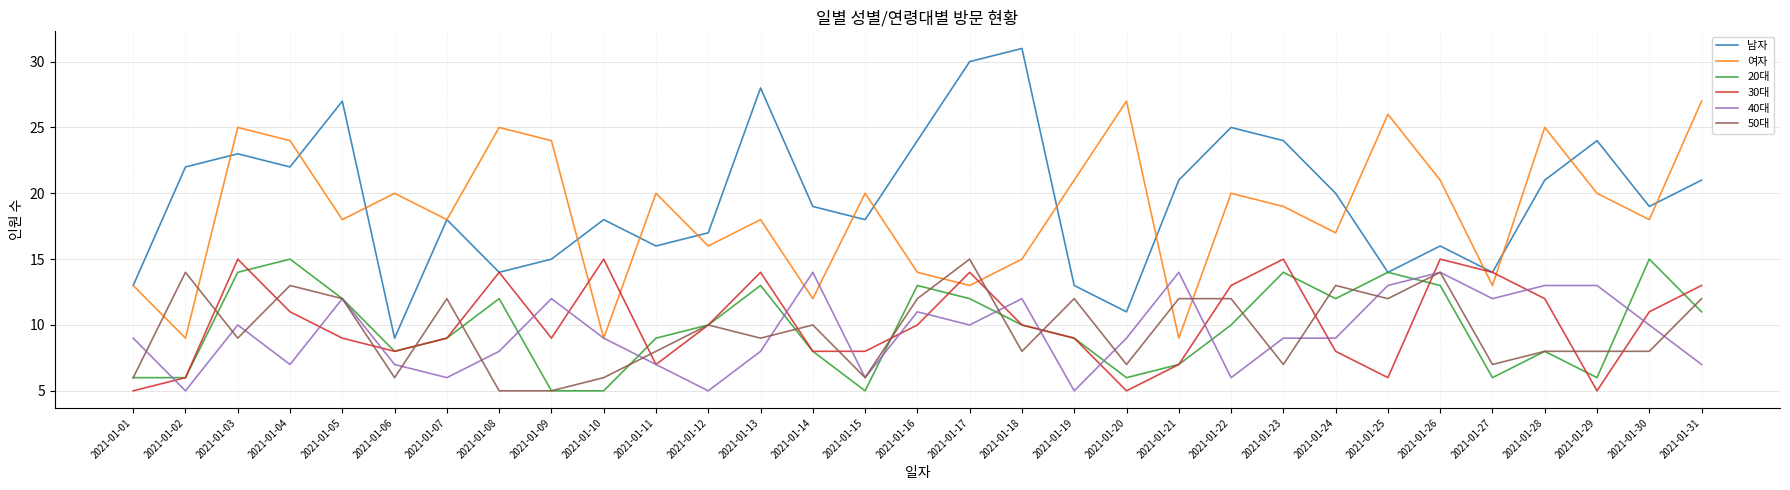

What is the sum of all 40대 values?

292